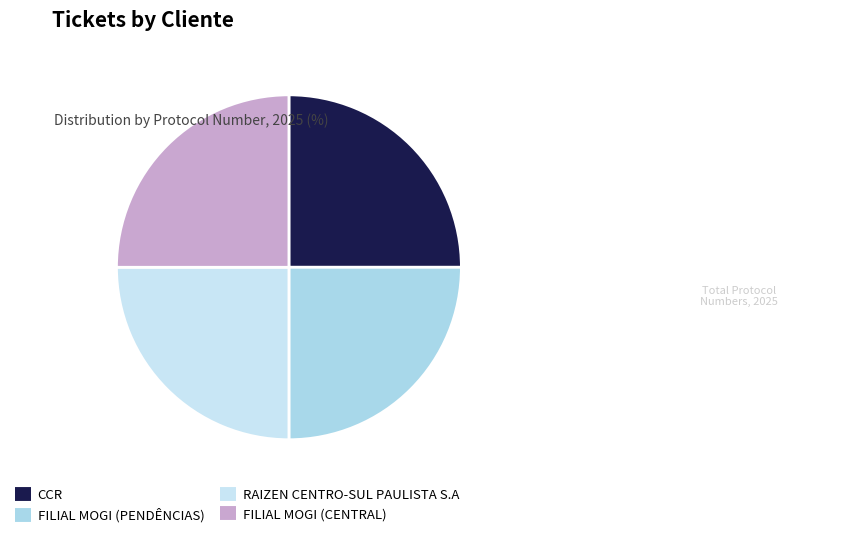

To the nearest percent, what portion does FILIAL MOGI (CENTRAL) represent?

25%